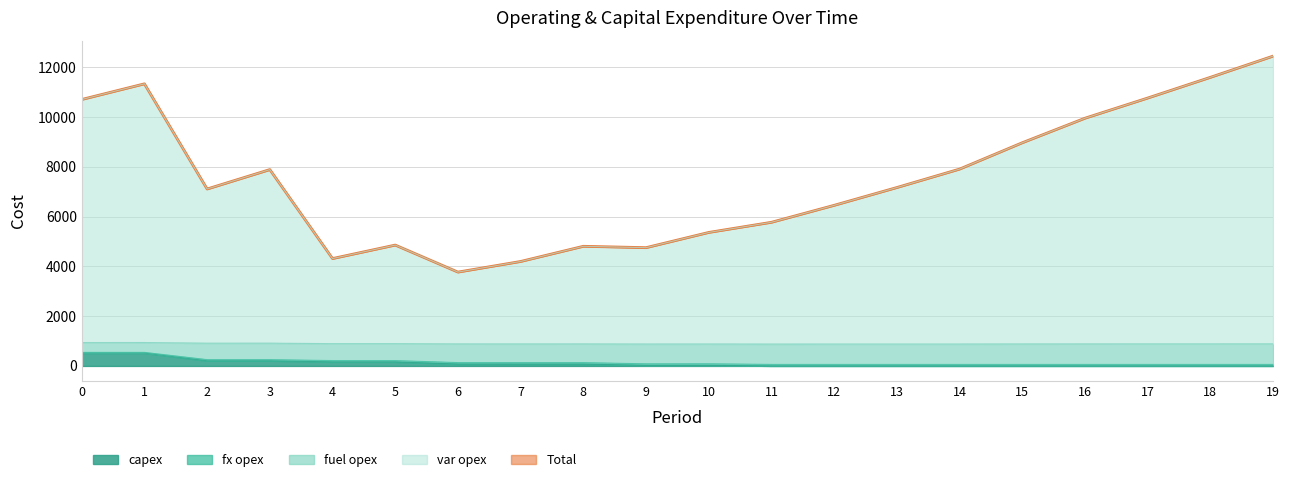

Reading left to right, list all the values displayed in this chart.

var opex: 10709	11338	7111	7891	4315	4857	3771	4198	4808	4753	5365	5773	6455	7170	7911	8970	9956	10767	11599	12452
fuel opex: 545	545	253	253	215	215	134	133	133	85	86	61	61	61	61	61	61	61	61	61
capex: 517	517	208	208	163	163	77	75	75	25	25	0	0	0	0	0	0	0	0	0
fx opex: 939	940	915	916	895	895	885	884	885	881	882	880	881	881	881	884	885	886	886	887
Total: 10709	11338	7111	7891	4315	4857	3771	4198	4808	4753	5365	5773	6455	7170	7911	8970	9956	10767	11599	12452